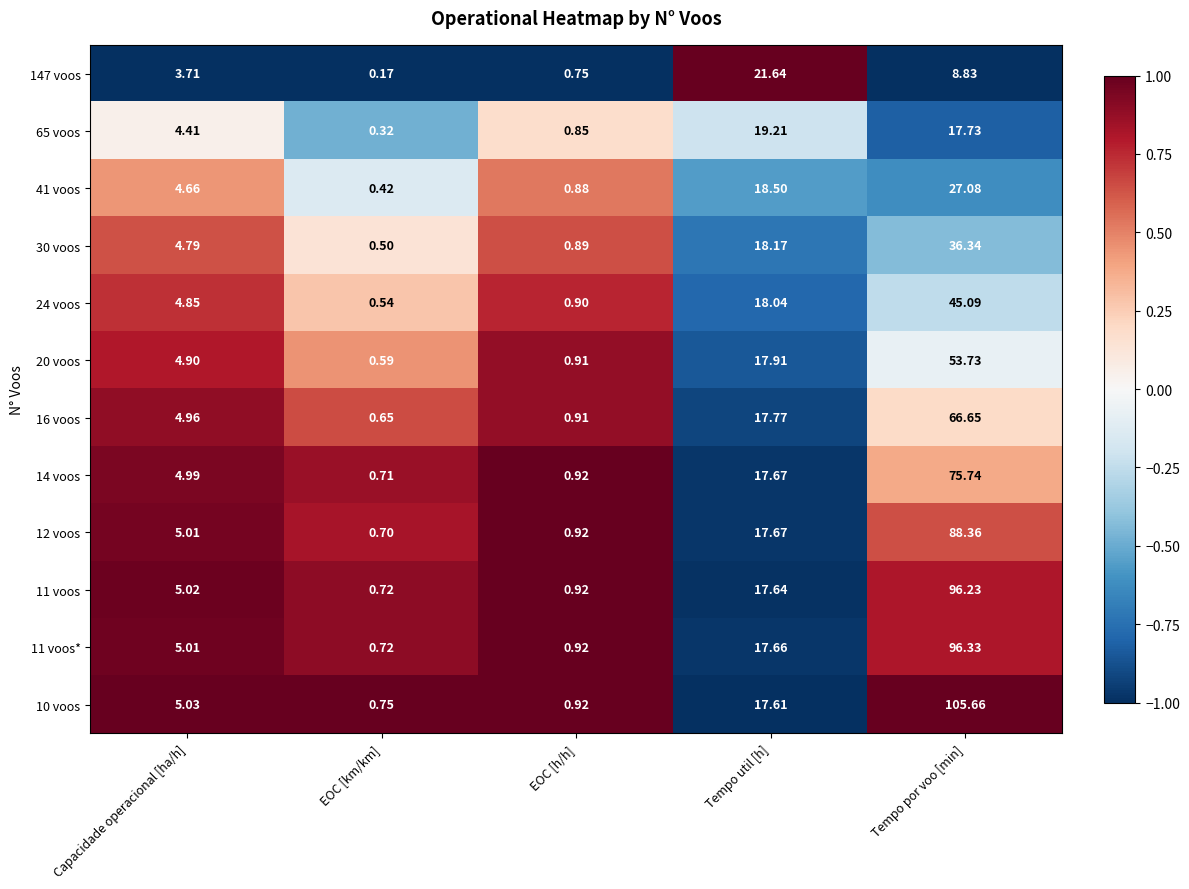

How many data points in 12 voos are above 5?

3